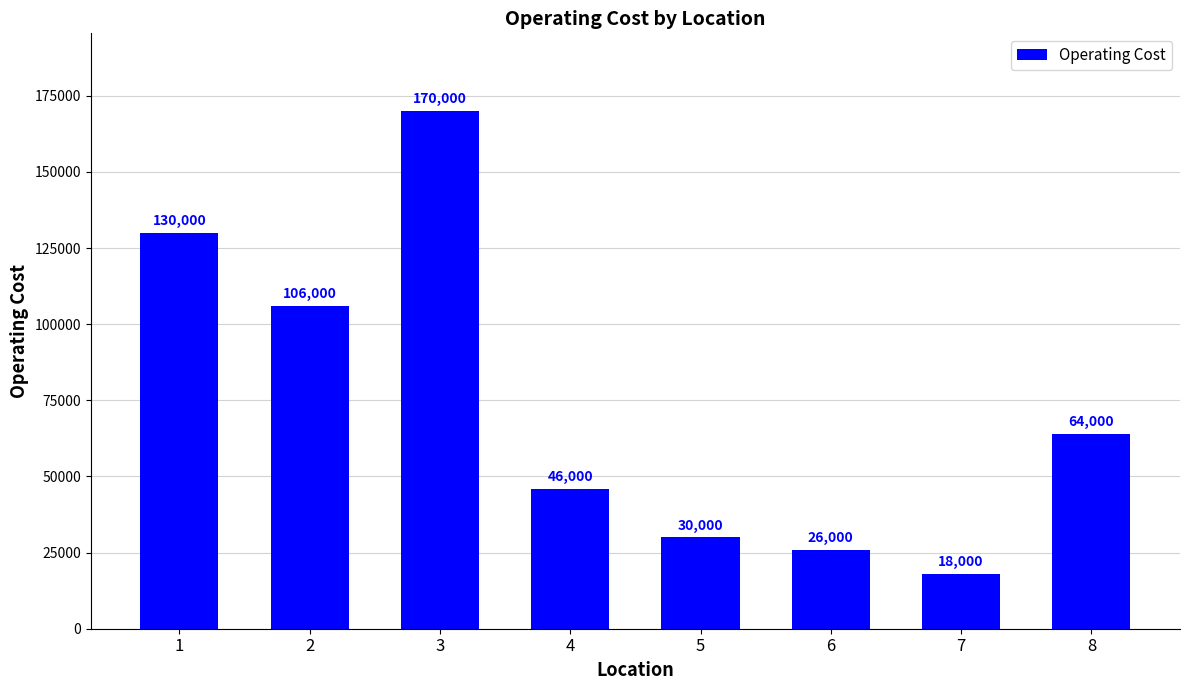

Between 6 and 8, which is larger?

8